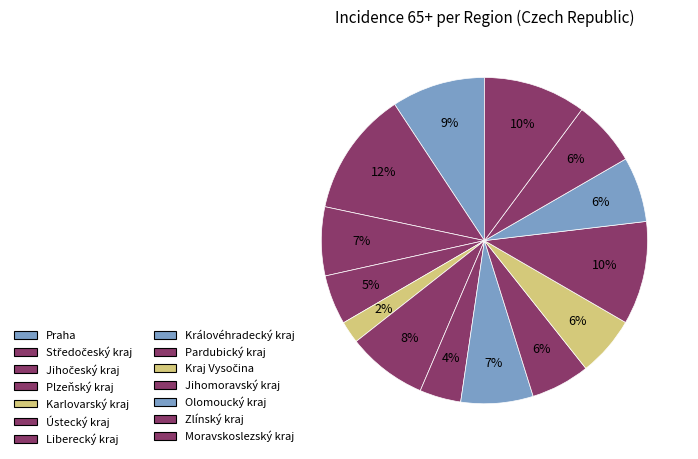

What percentage do Královéhradecký kraj and Olomoucký kraj together represent?

13.6%